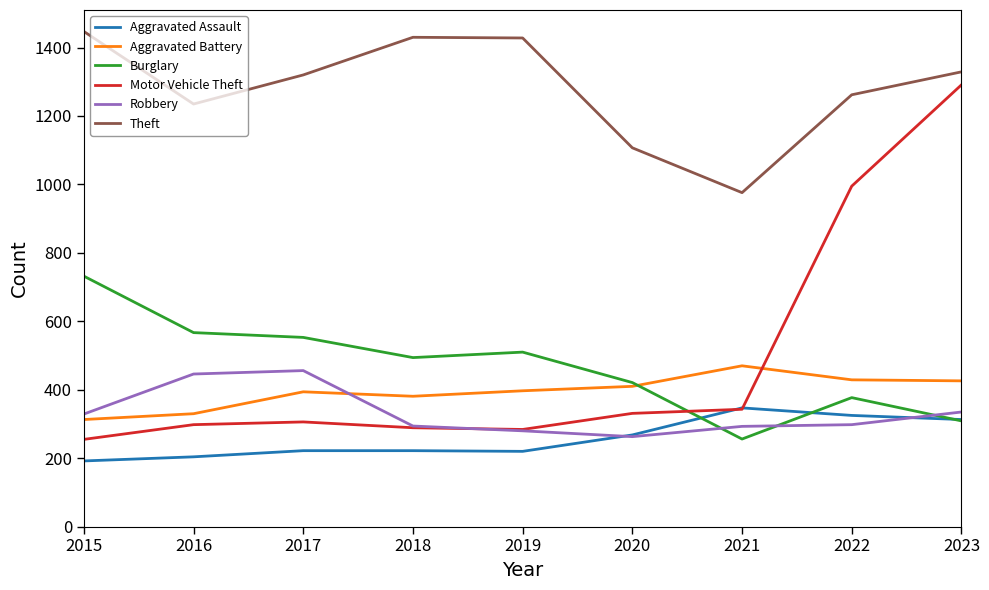

What is the maximum value for Motor Vehicle Theft?

1291